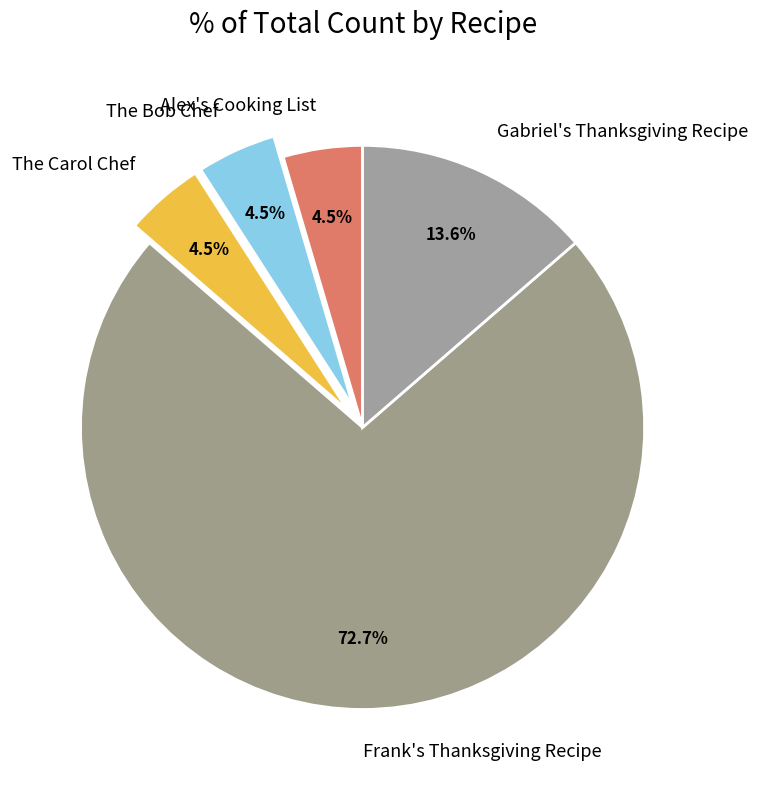

How many segments does this pie chart have?

5